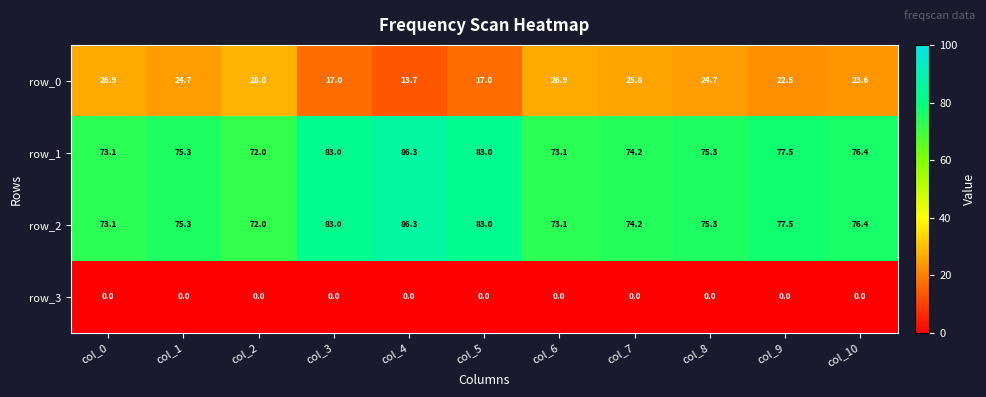

The value of row_0 at col_1 is 24.7. True or false?

True